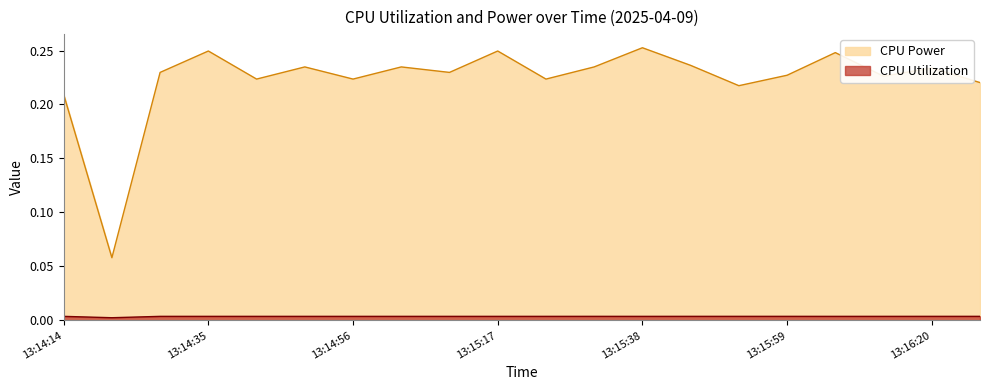

In CPU Utilization, how many points are higher than both neighbors (excluding endpoints)?

5